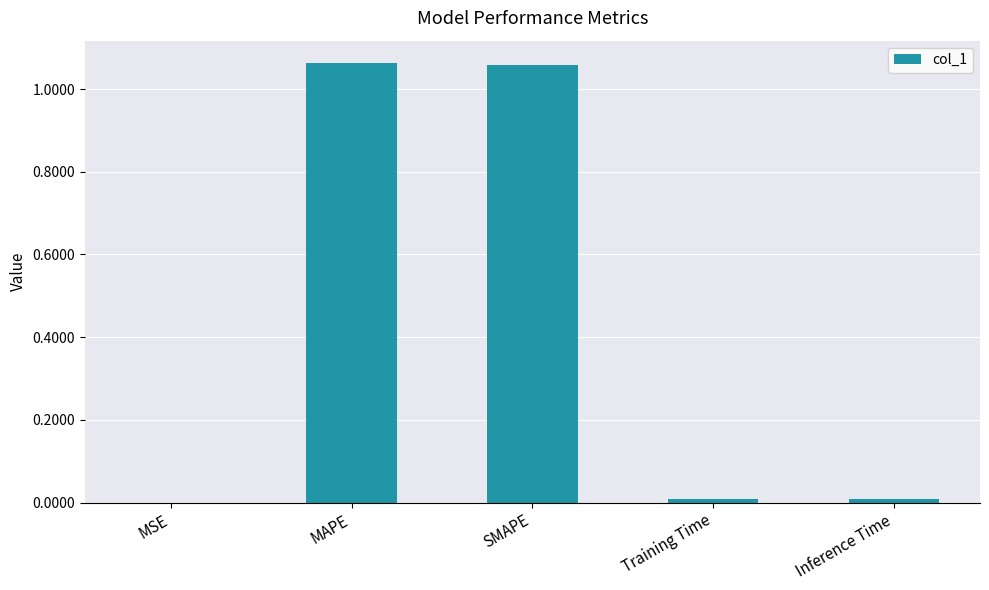

Are the bars grouped side by side (vs. stacked)?

No